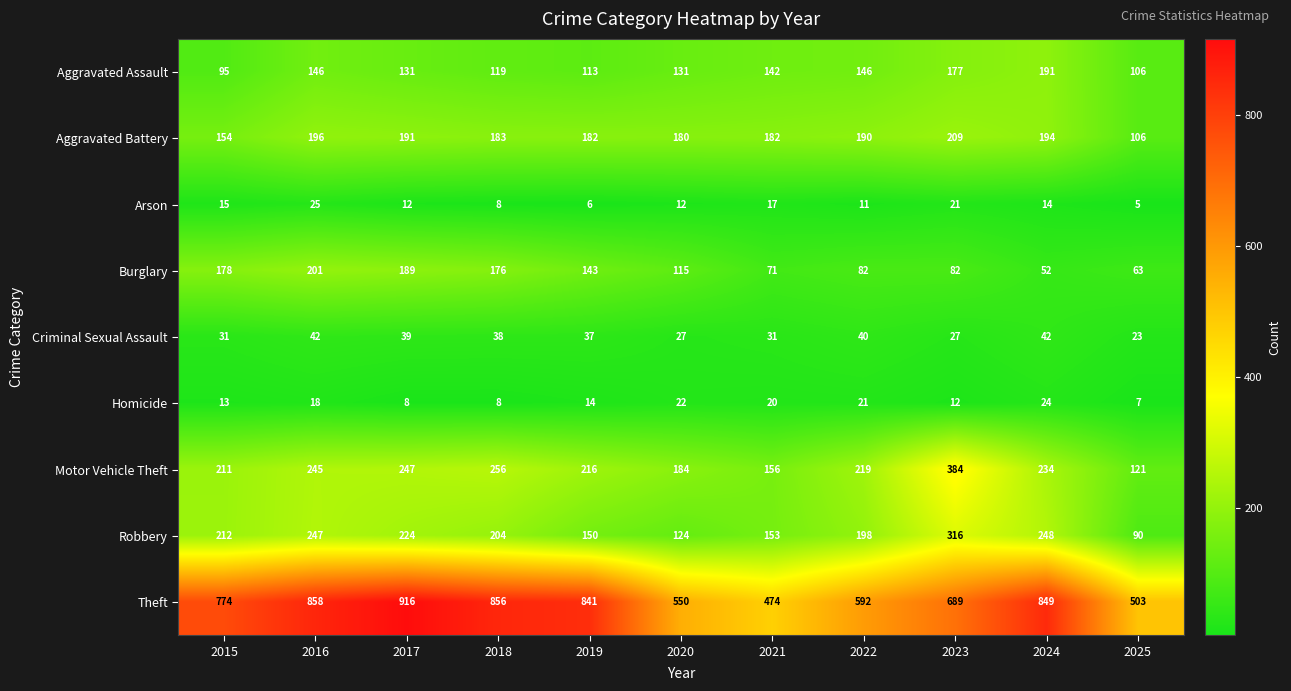

True or false: Theft has a value of 1057 at 2015.

False